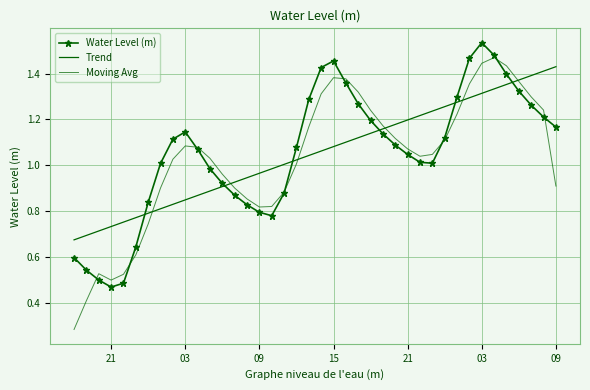

True or false: Water Level (m) has more than 1 interior local peaks.

True